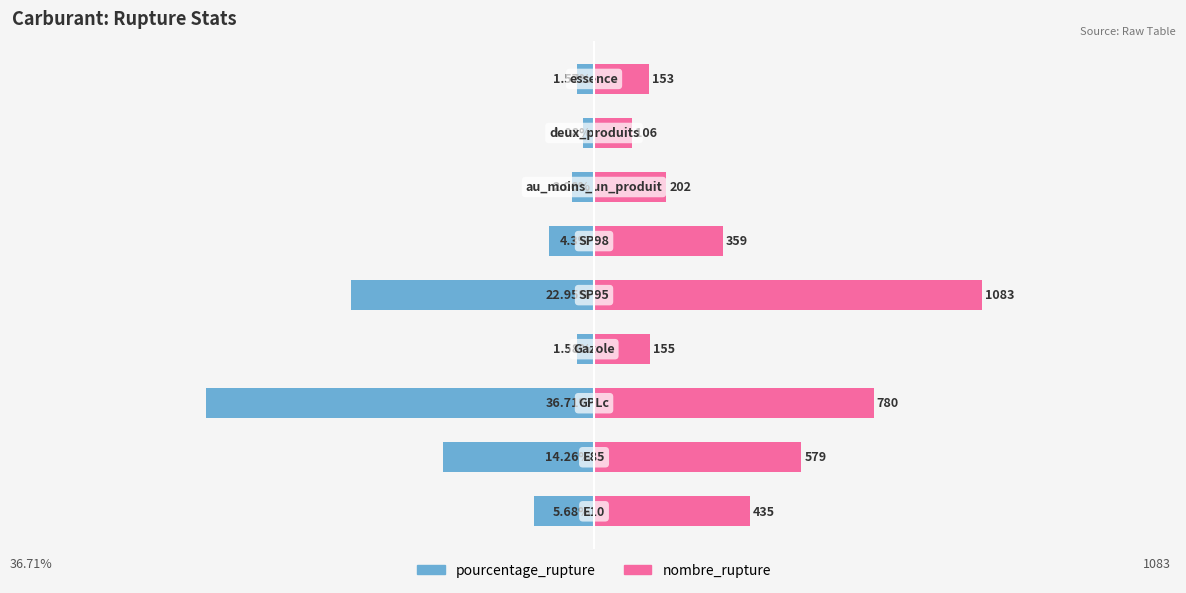

The nombre_rupture series shows 11.3 at 60. True or false?

False